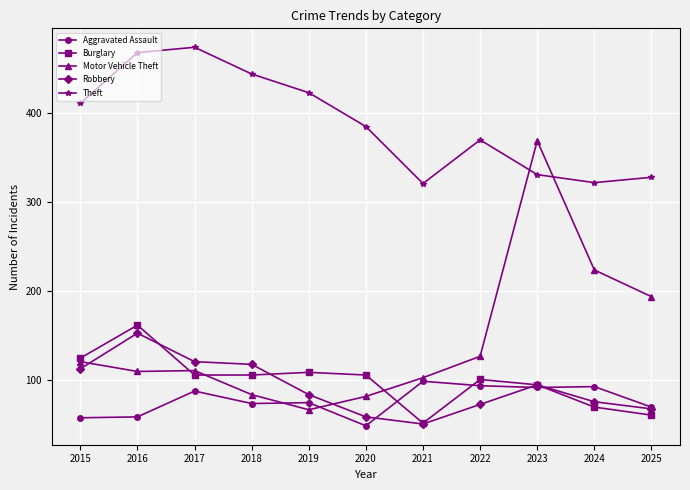

At how many categories does at least one series exceed 350?

8